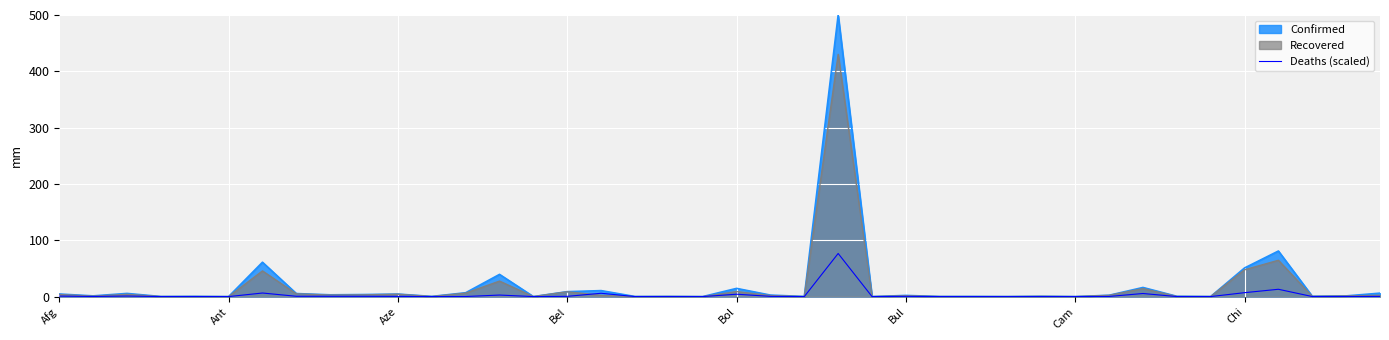

What is the label of the 8th point from the right?

32